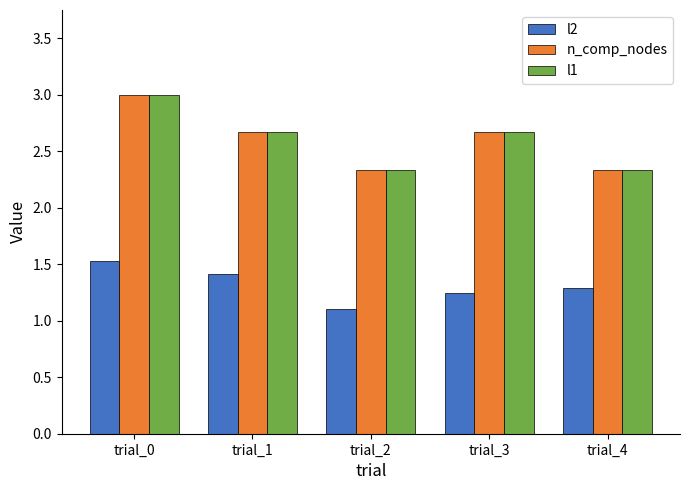

What is the sum of all l2 values?

6.6